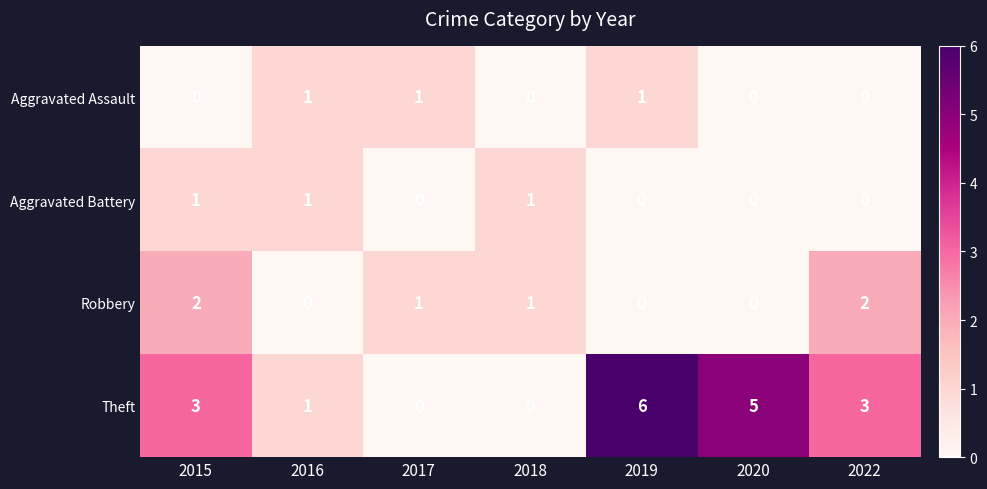

What is the sum of all Aggravated Battery values?

3